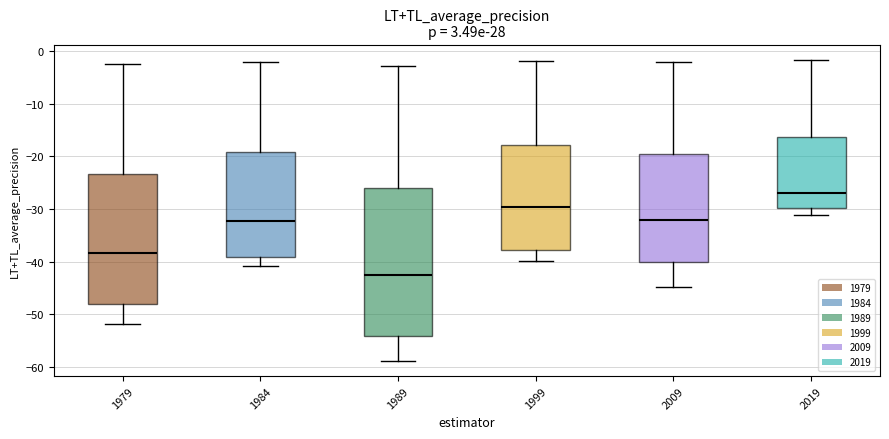

Which box has the highest median line?

2019